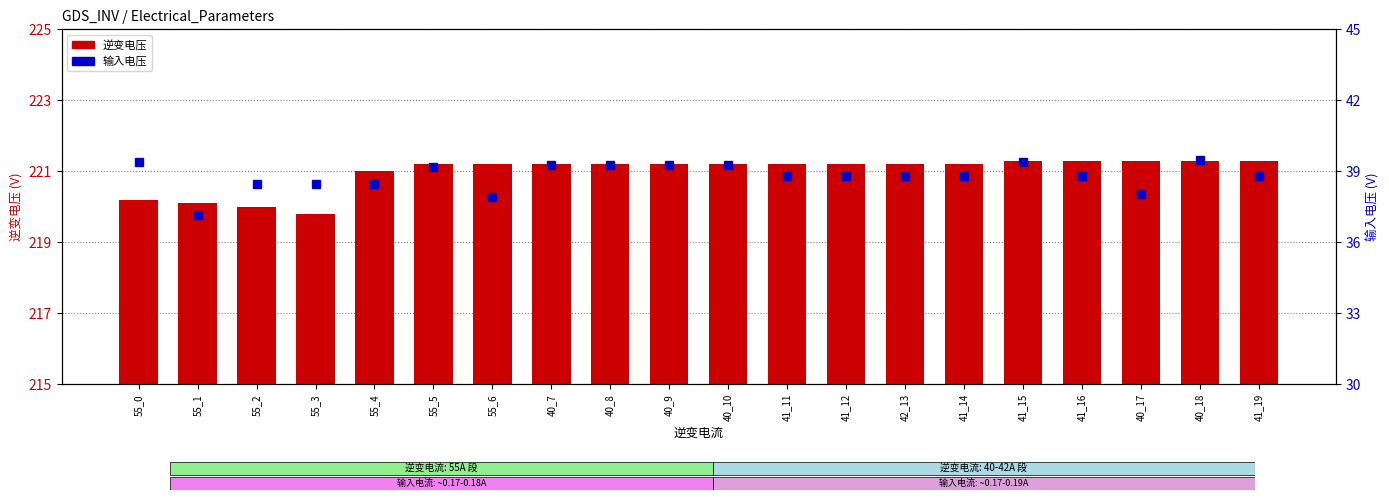

At which category is the sum across all series the highest?

40_18